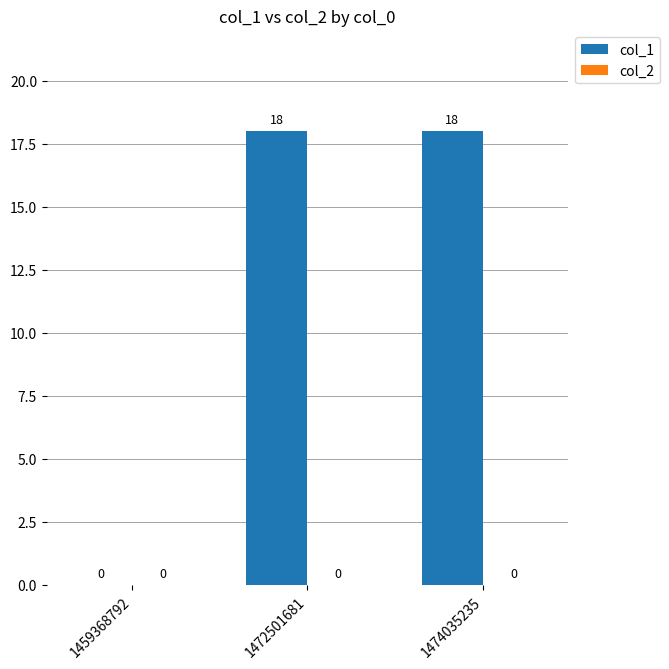

Where is the data nearest to the value 9?

1459368792